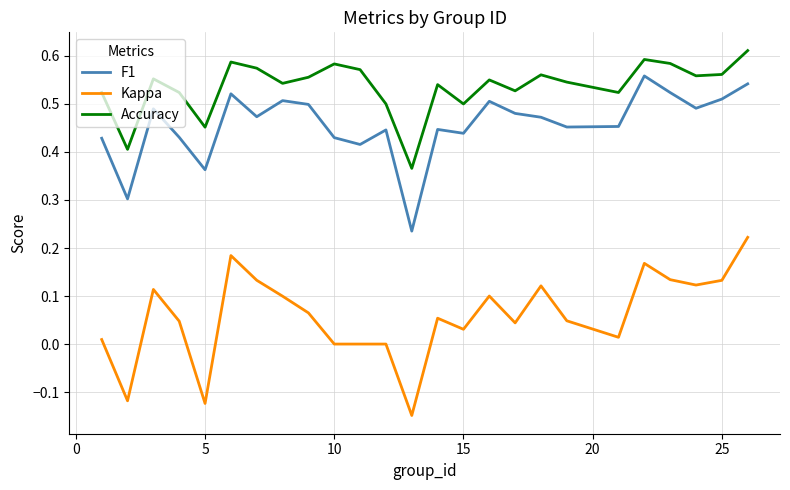

True or false: Kappa and Accuracy intersect in this chart.

False